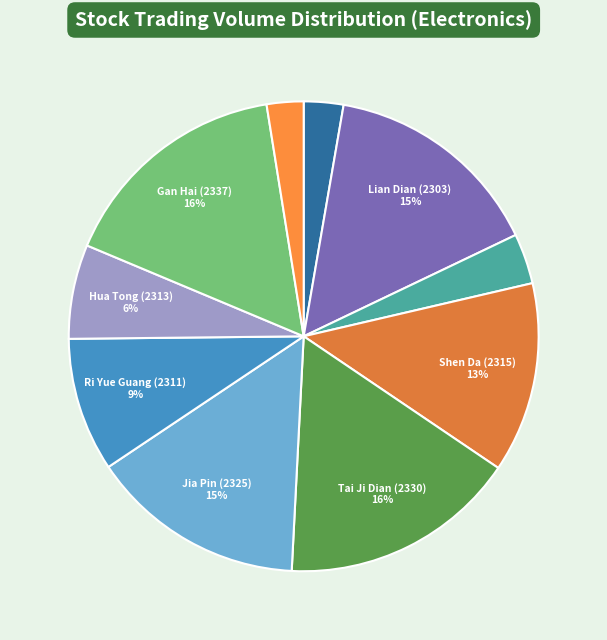

Is there any slice that represents more than half of the pie?

No